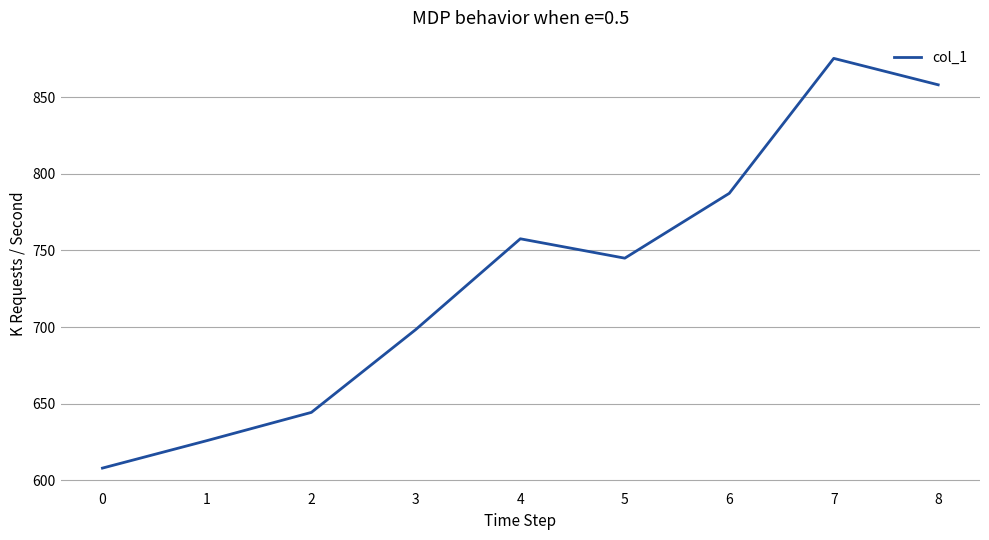

What is the difference between the values at 1 and 6?

161.4